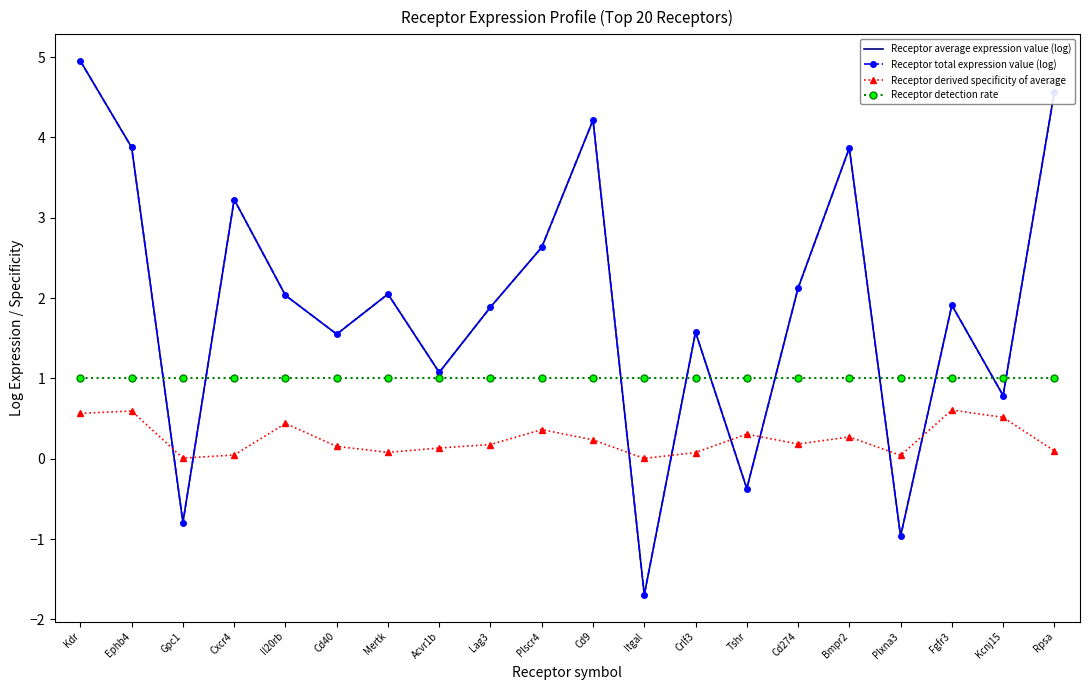

Rank the series by their maximum value, from highest to lowest.

Receptor average expression value (log), Receptor total expression value (log), Receptor detection rate, Receptor derived specificity of average